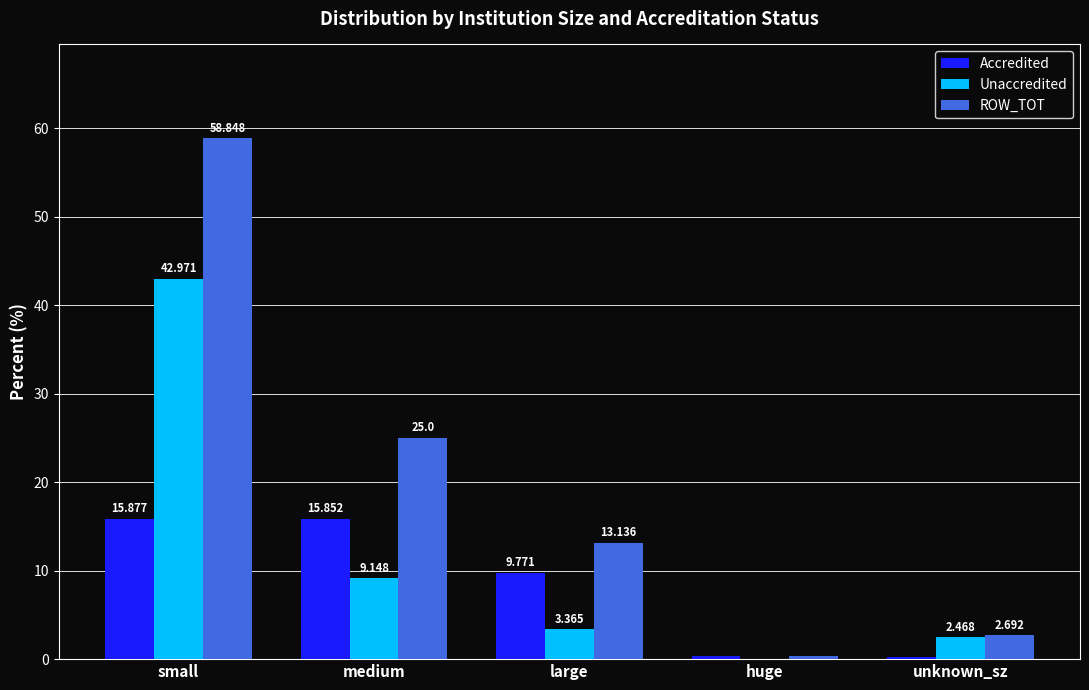

Which series has the largest total across all categories?

ROW_TOT